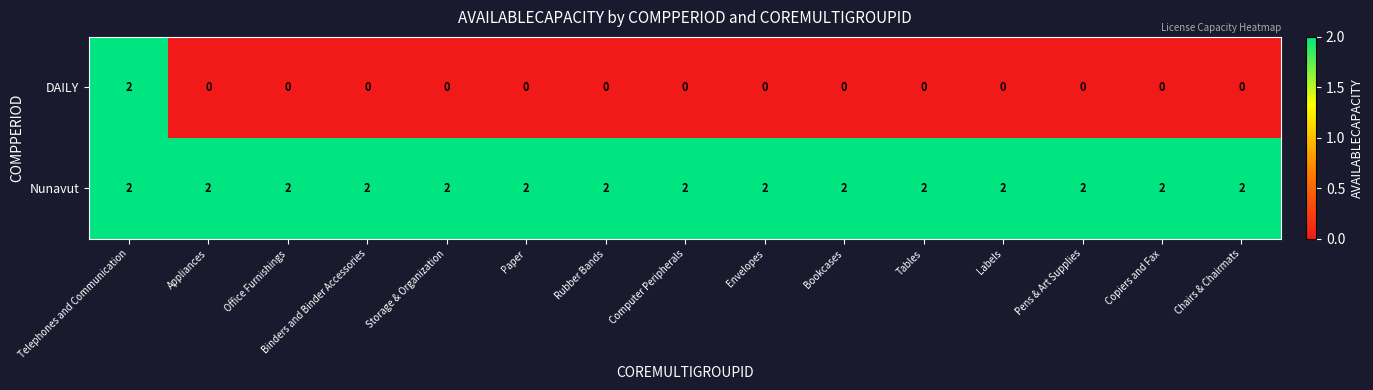

The value of Nunavut at Pens & Art Supplies is 2. True or false?

True